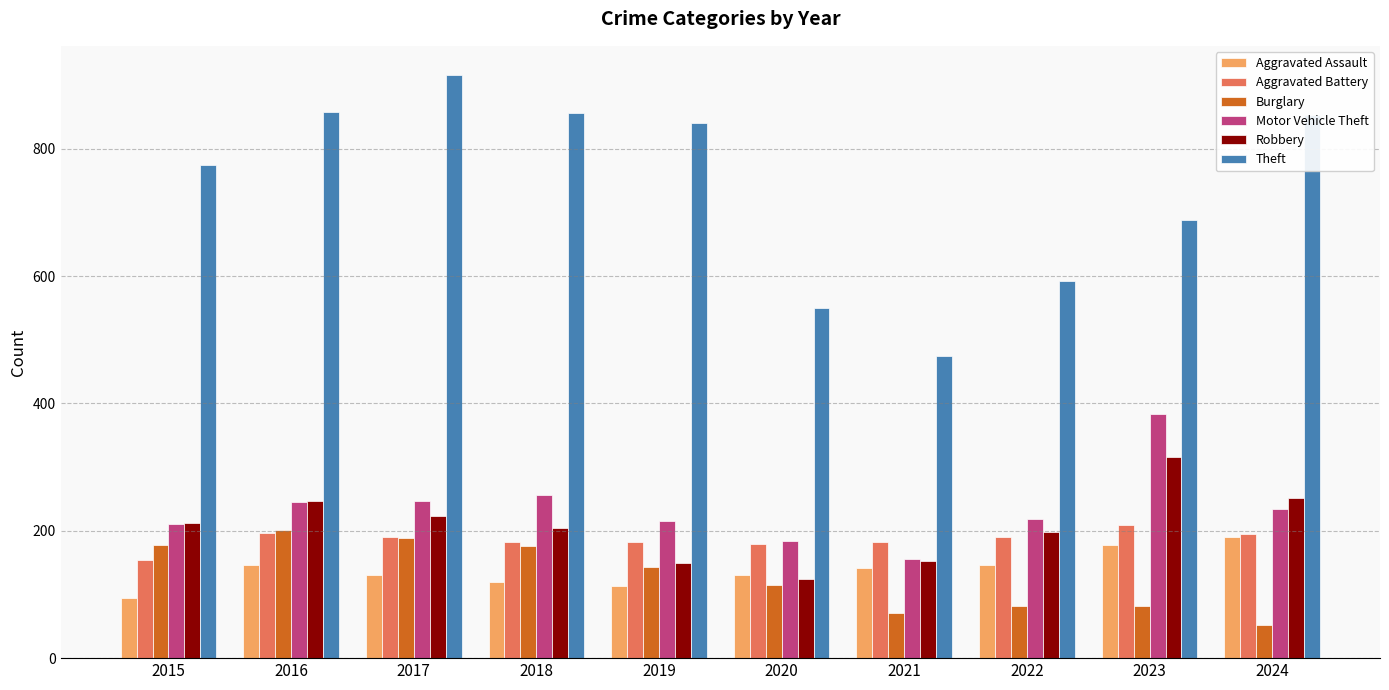

Which series has the largest range (max minus min)?

Theft